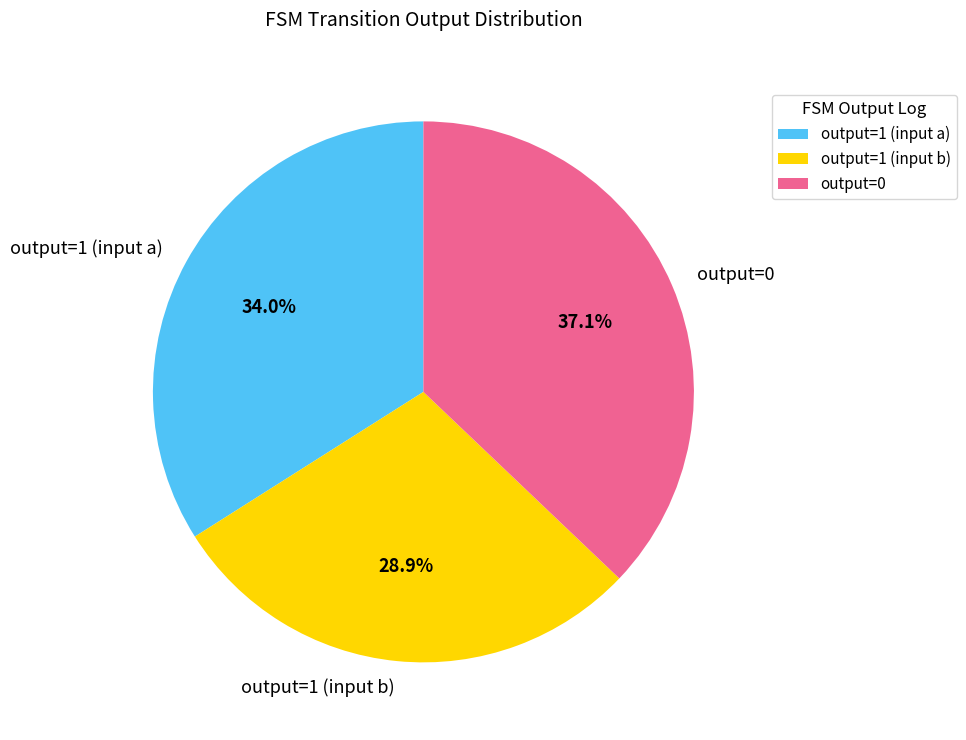

How many slices are in this pie chart?

3